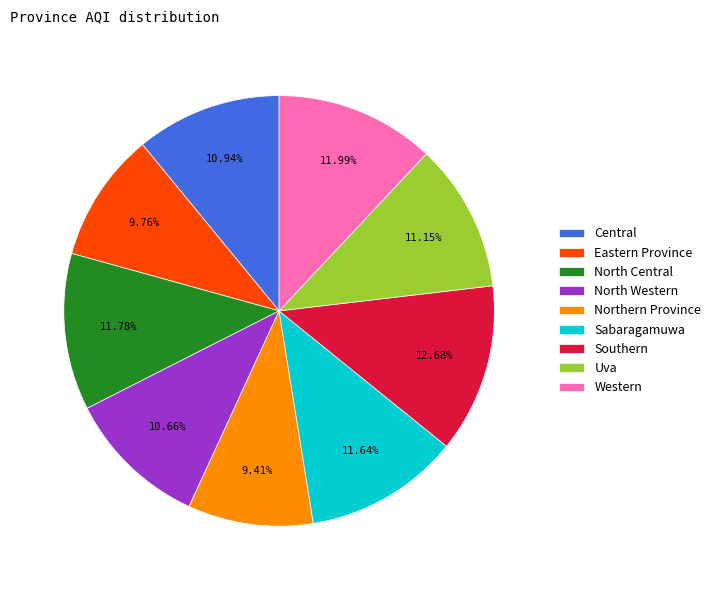

Which category has the biggest portion of the pie?

Southern